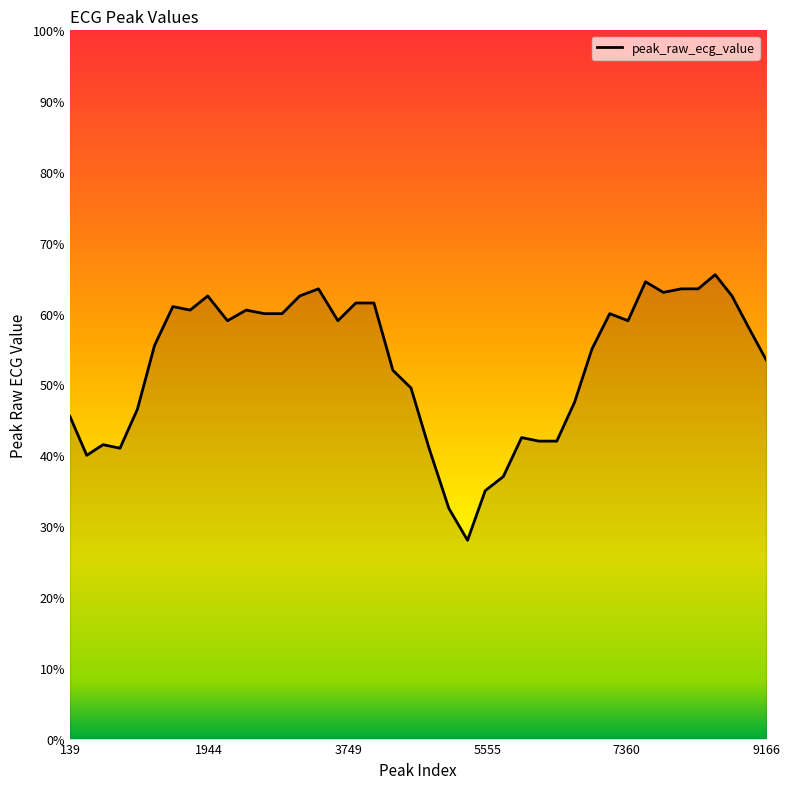

Does the chart display data point markers on the line(s)?

No